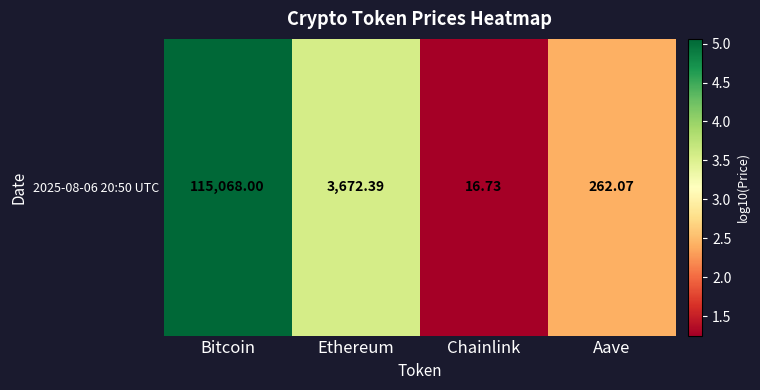

At which category does the chart reach its minimum across all series?

Chainlink